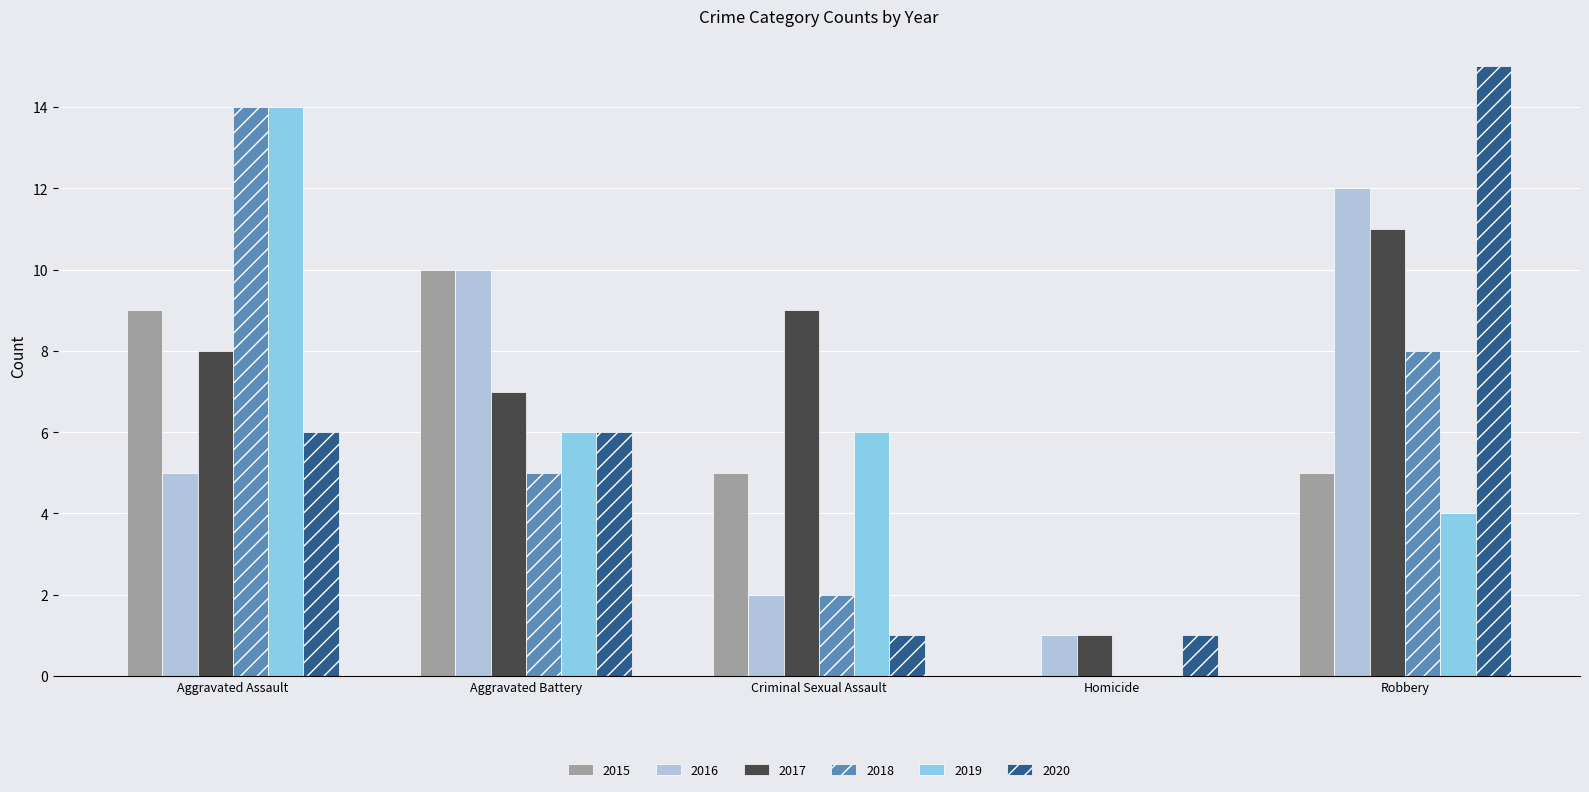

At which category is the sum across all series the highest?

Aggravated Assault